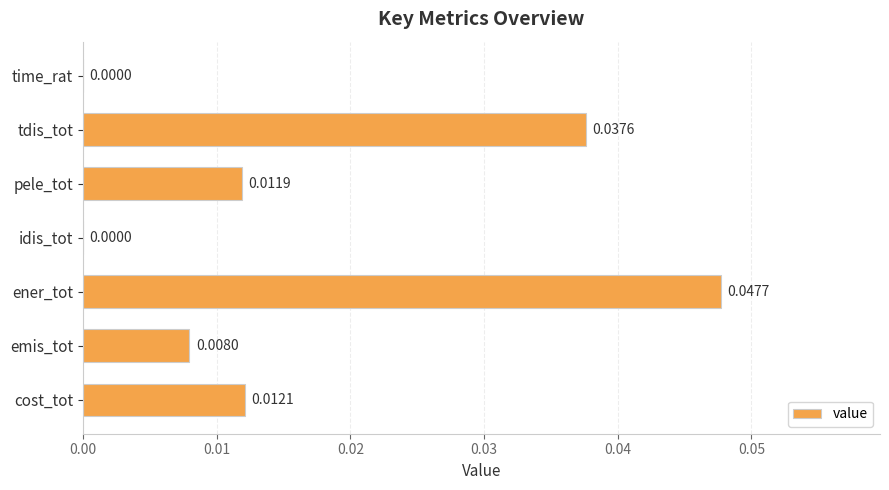

Which has a higher value, ener_tot or time_rat?

ener_tot